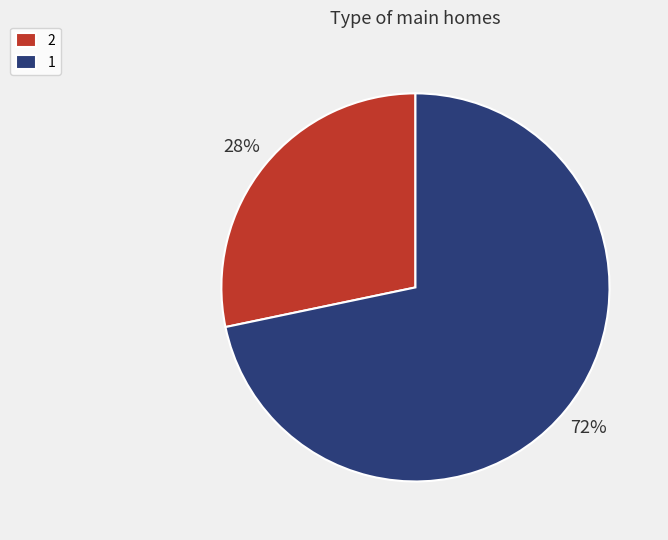

What is the largest slice in the pie chart?

1